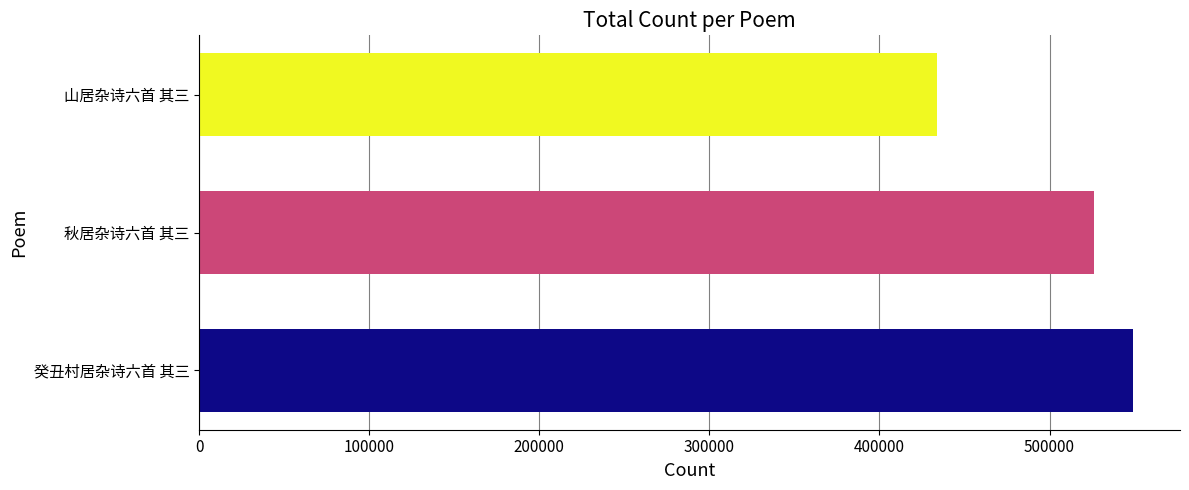

List the labels in order of value, smallest first.

山居杂诗六首 其三, 秋居杂诗六首 其三, 癸丑村居杂诗六首 其三